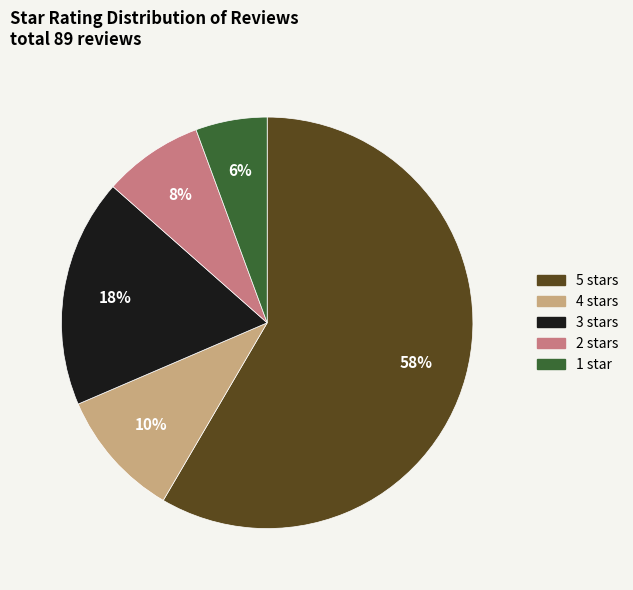

How many segments does this pie chart have?

5